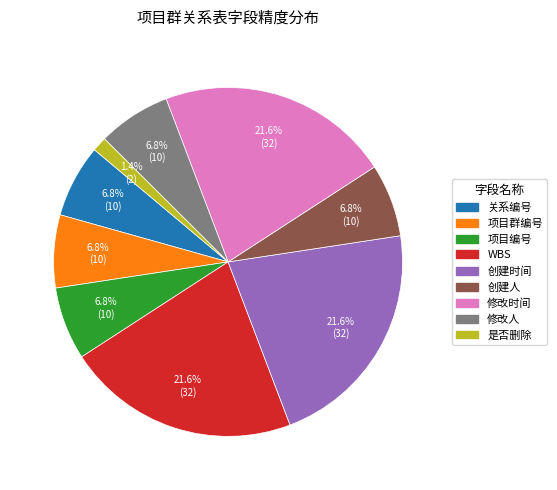

To the nearest percent, what is the average slice percentage?

11%